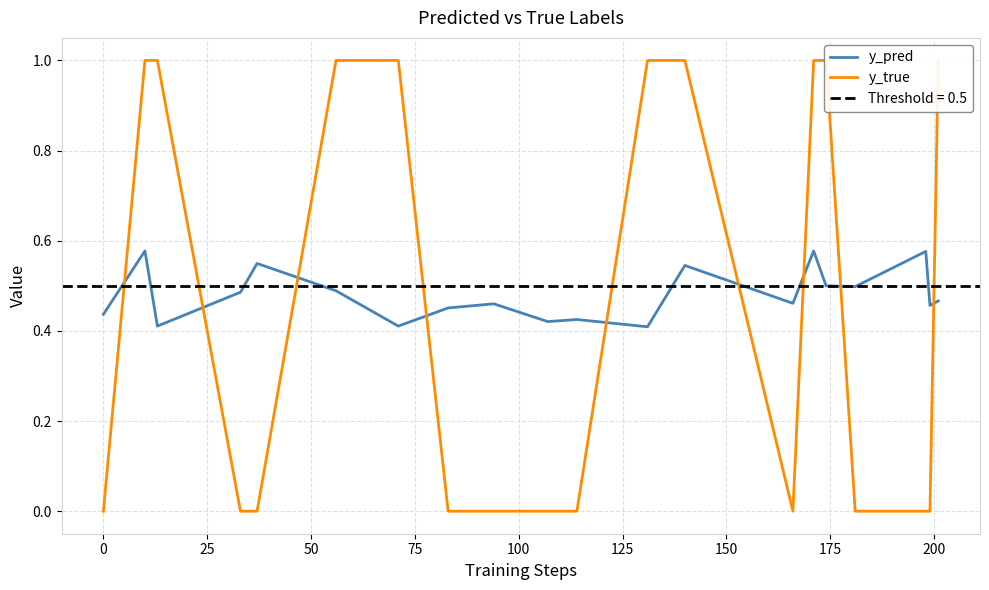

How many lines are shown in the chart?

2